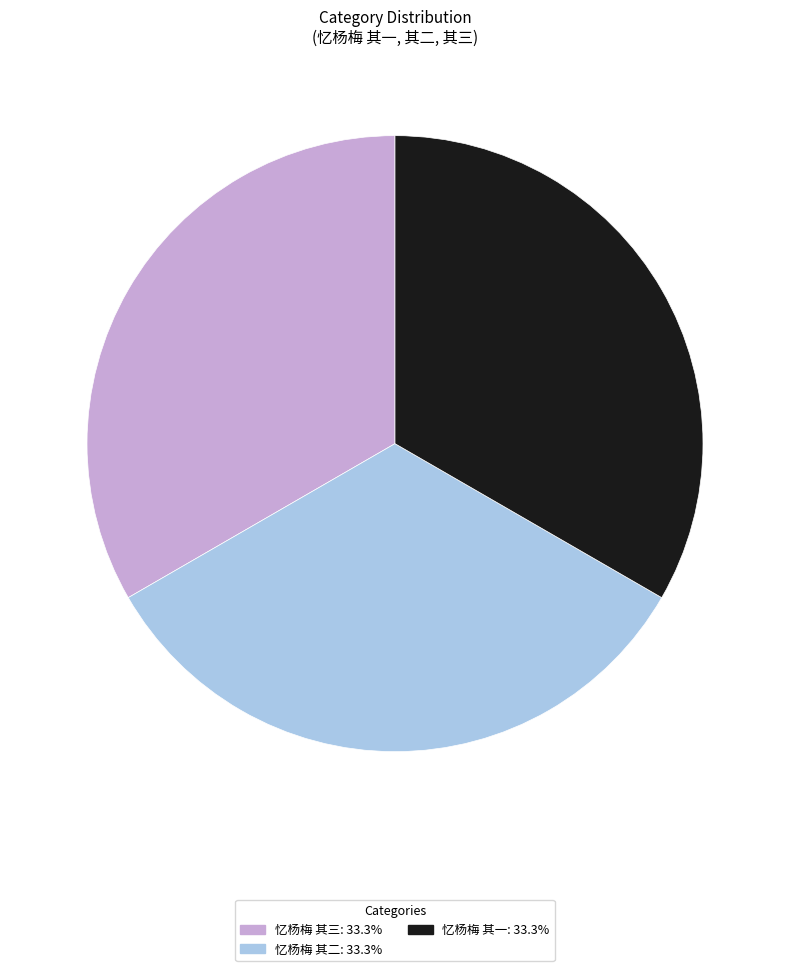

How many segments does this pie chart have?

3